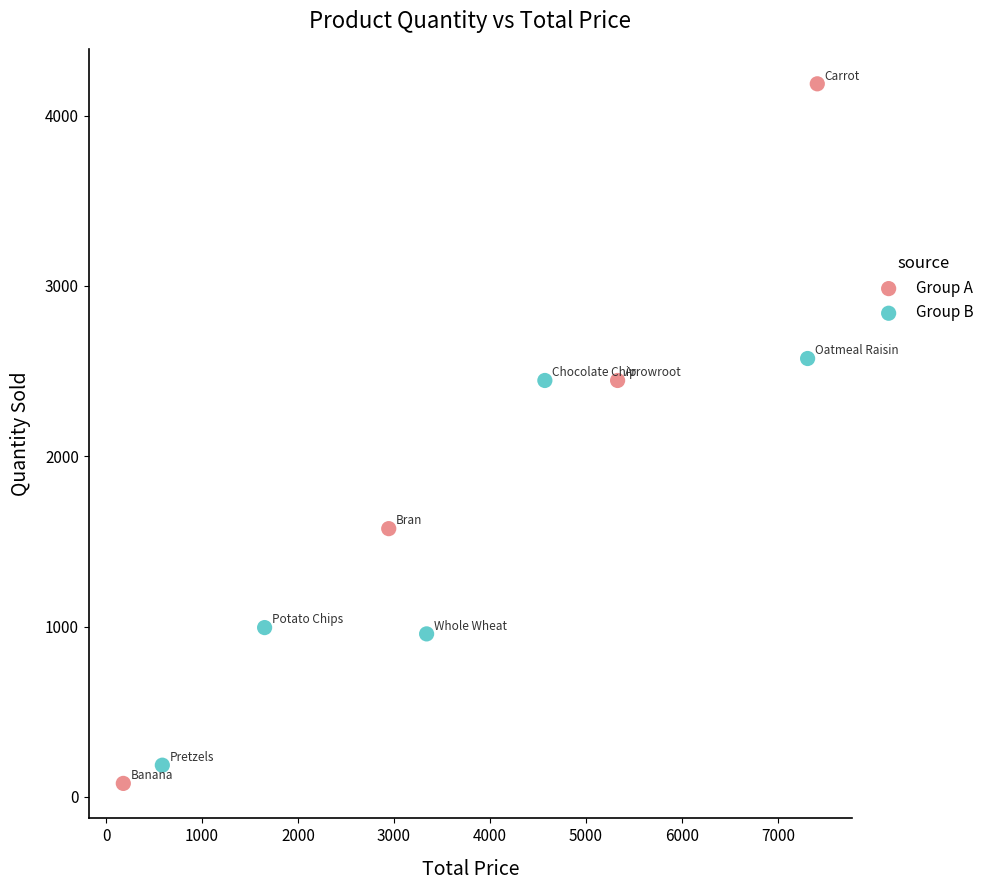

Which series has the widest spread of Y values?

Group A